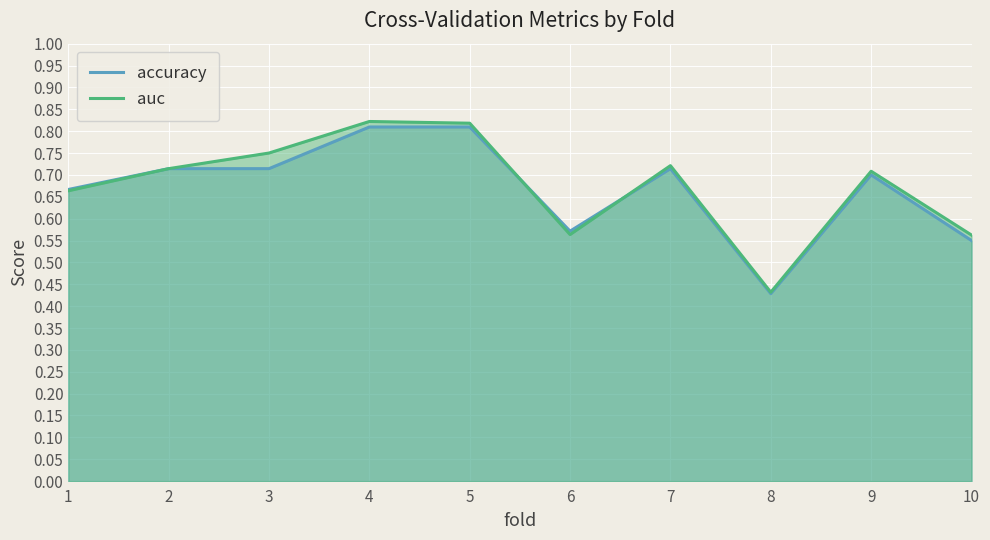

Count the auc values in the range 0 to 1.

10